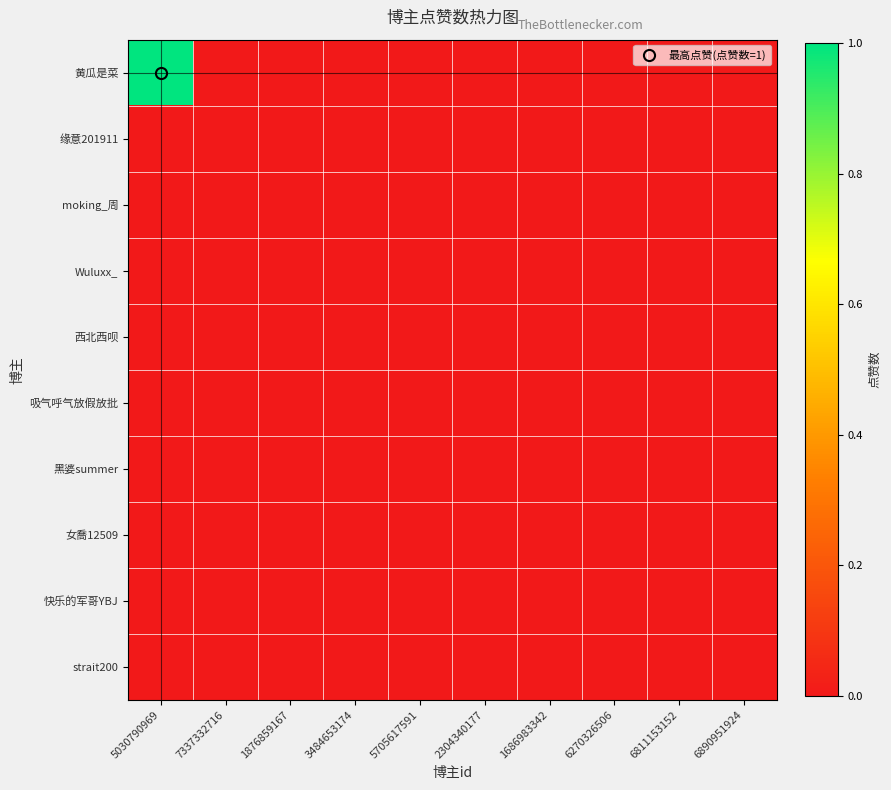

Reading left to right, transcribe all the data shown in this chart.

黄瓜是菜: 5030790969=1	7337332716=0	1876859167=0	3484653174=0	5705617591=0	2304340177=0	1686983342=0	6270326506=0	6811153152=0	6890951924=0
缘意201911: 5030790969=0	7337332716=0	1876859167=0	3484653174=0	5705617591=0	2304340177=0	1686983342=0	6270326506=0	6811153152=0	6890951924=0
moking_周: 5030790969=0	7337332716=0	1876859167=0	3484653174=0	5705617591=0	2304340177=0	1686983342=0	6270326506=0	6811153152=0	6890951924=0
Wuluxx_: 5030790969=0	7337332716=0	1876859167=0	3484653174=0	5705617591=0	2304340177=0	1686983342=0	6270326506=0	6811153152=0	6890951924=0
西北西呗: 5030790969=0	7337332716=0	1876859167=0	3484653174=0	5705617591=0	2304340177=0	1686983342=0	6270326506=0	6811153152=0	6890951924=0
吸气呼气放假放批: 5030790969=0	7337332716=0	1876859167=0	3484653174=0	5705617591=0	2304340177=0	1686983342=0	6270326506=0	6811153152=0	6890951924=0
黑婆summer: 5030790969=0	7337332716=0	1876859167=0	3484653174=0	5705617591=0	2304340177=0	1686983342=0	6270326506=0	6811153152=0	6890951924=0
女喬12509: 5030790969=0	7337332716=0	1876859167=0	3484653174=0	5705617591=0	2304340177=0	1686983342=0	6270326506=0	6811153152=0	6890951924=0
快乐的军哥YBJ: 5030790969=0	7337332716=0	1876859167=0	3484653174=0	5705617591=0	2304340177=0	1686983342=0	6270326506=0	6811153152=0	6890951924=0
strait200: 5030790969=0	7337332716=0	1876859167=0	3484653174=0	5705617591=0	2304340177=0	1686983342=0	6270326506=0	6811153152=0	6890951924=0